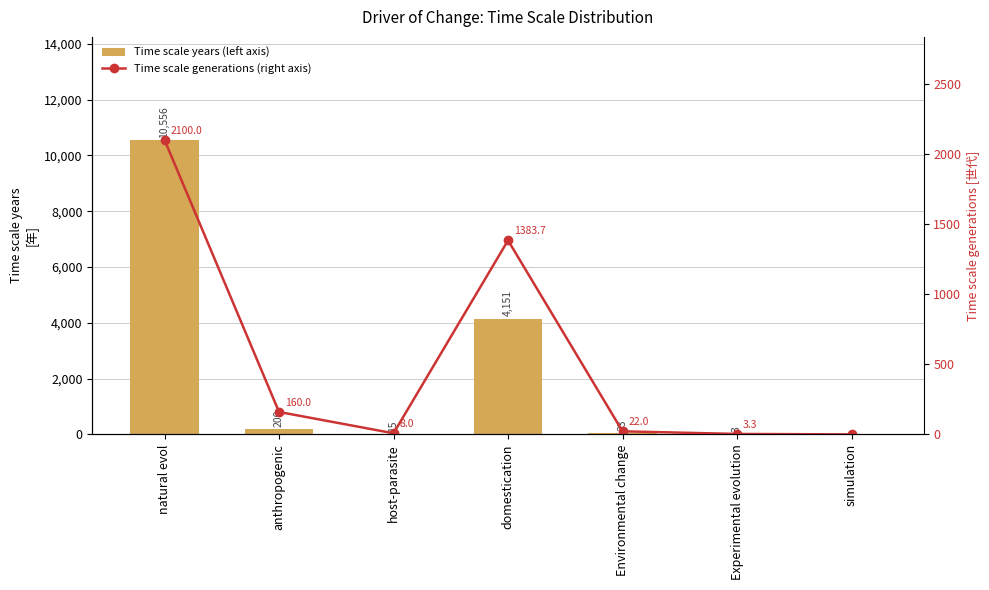

At which label does Time scale years (left axis) reach its peak?

natural evol